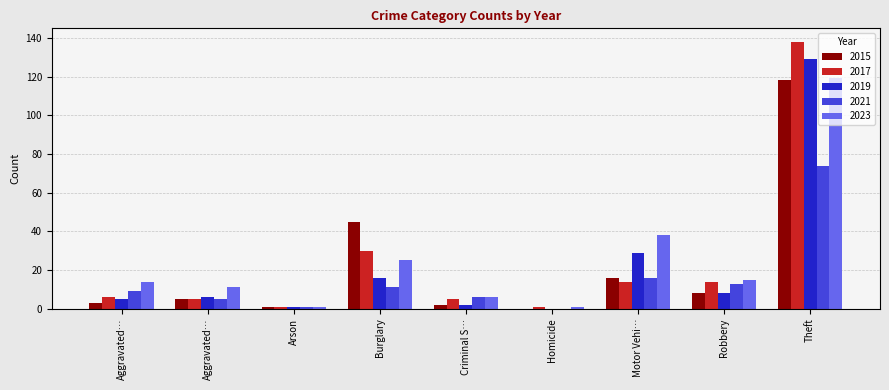

What is the greatest value displayed?

138